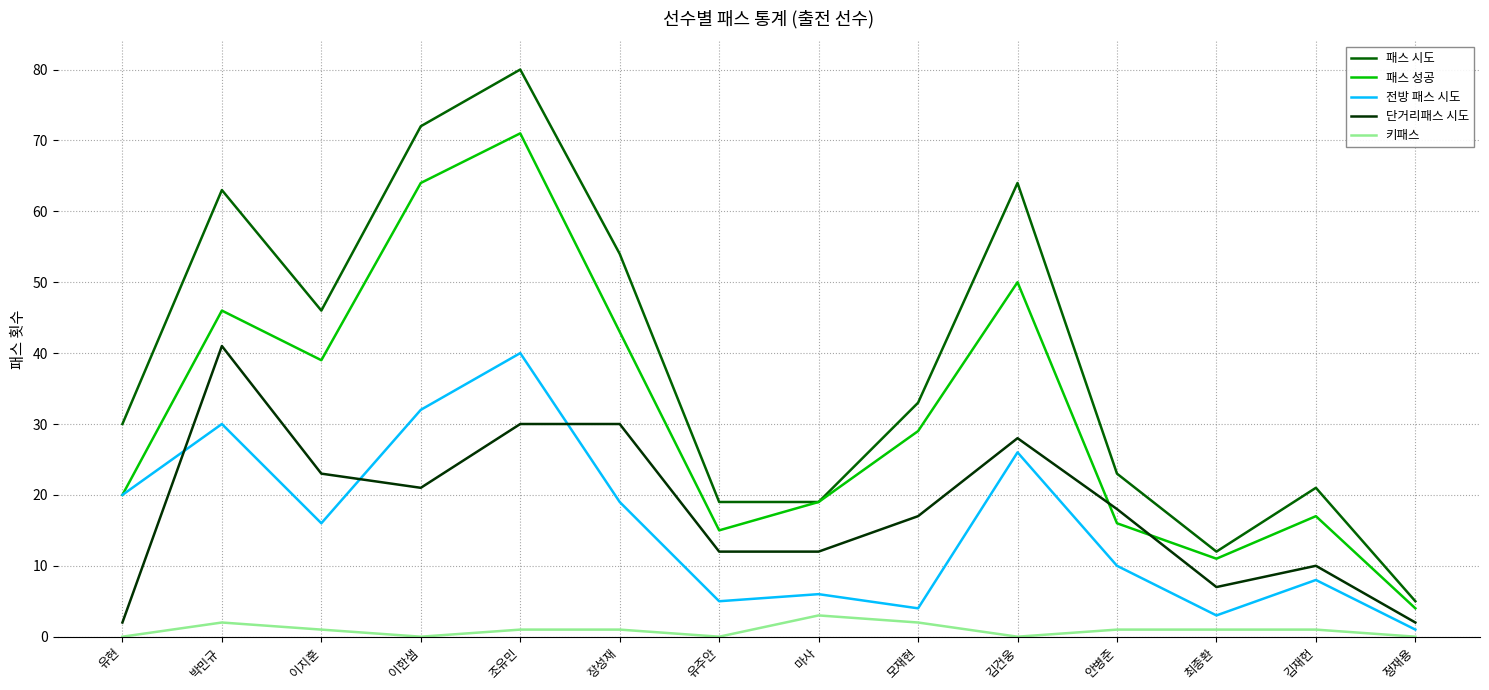

How many distinct data groups are displayed?

5